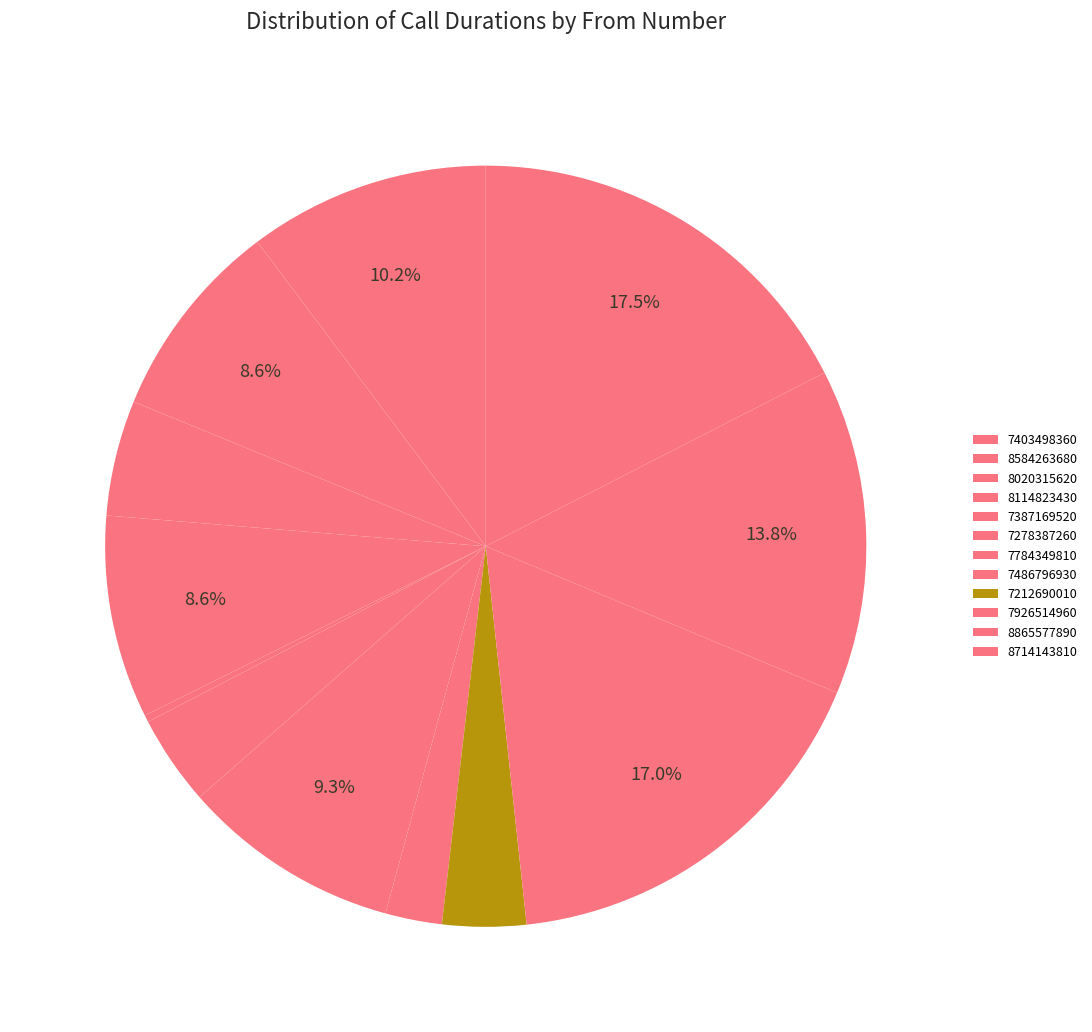

To the nearest percent, what is the combined percentage of 7926514960 and 8865577890?

31%